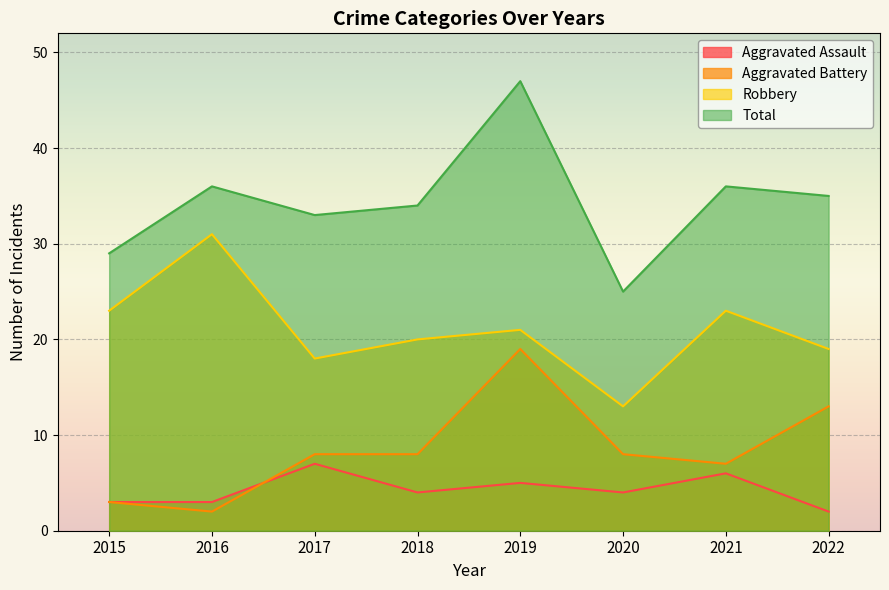

At 2016, list the series in order from largest to smallest.

Total, Robbery, Aggravated Assault, Aggravated Battery